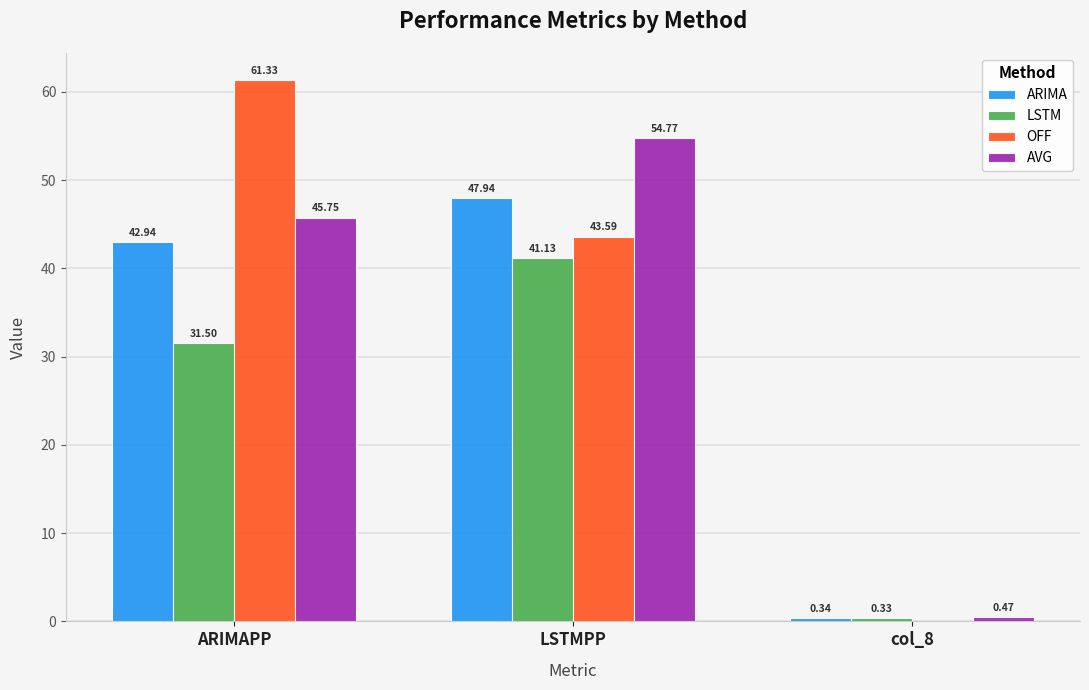

How many data points in LSTM are above 31?

2